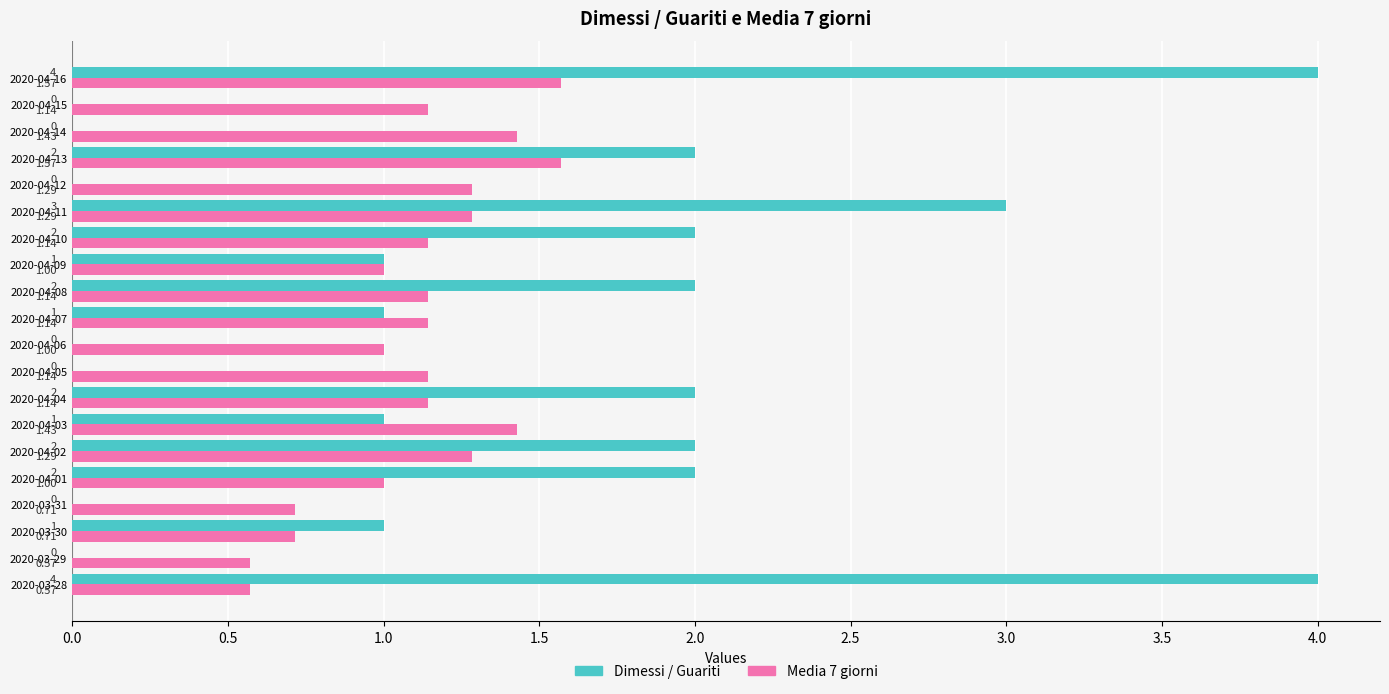

What is the sum of the Dimessi / Guariti values at 2020-03-30 and 2020-04-10?

3.0